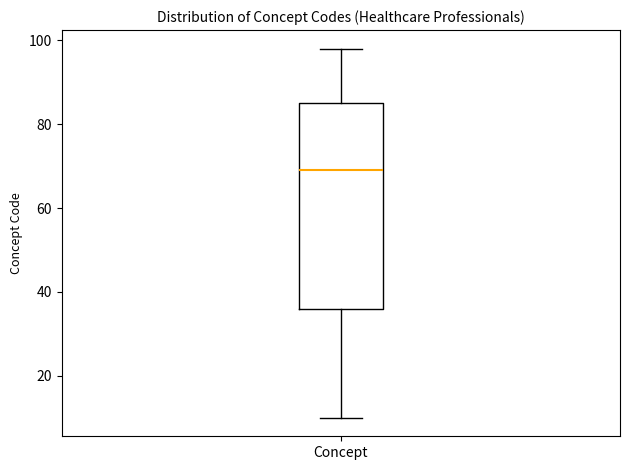

Where does the lower whisker of the box for Concept end on the y-axis? The values are not printed on the chart, so give them approximately, as read against the axis.

10